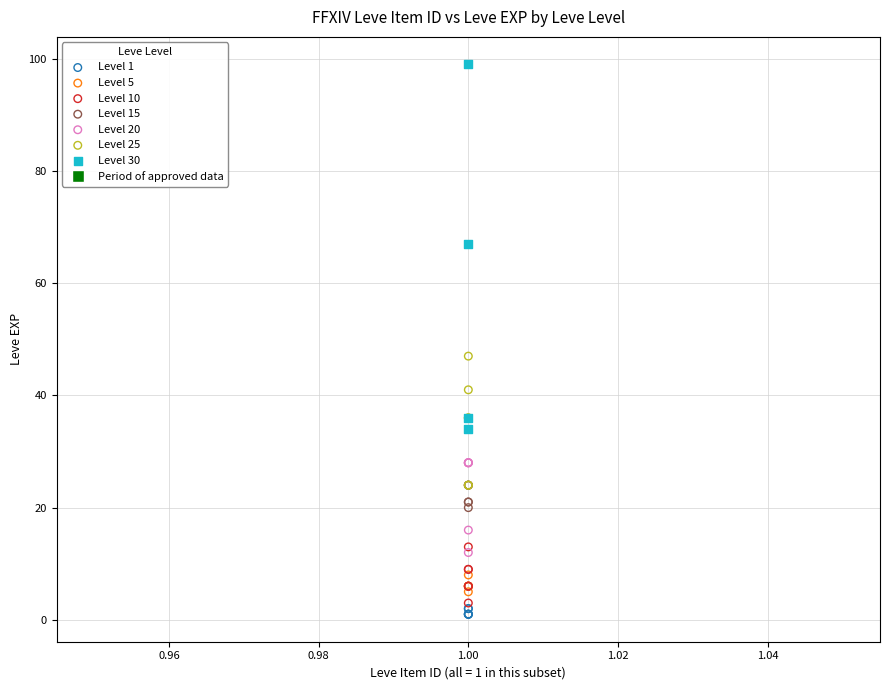

Which series contains the highest Y value?

Level 30